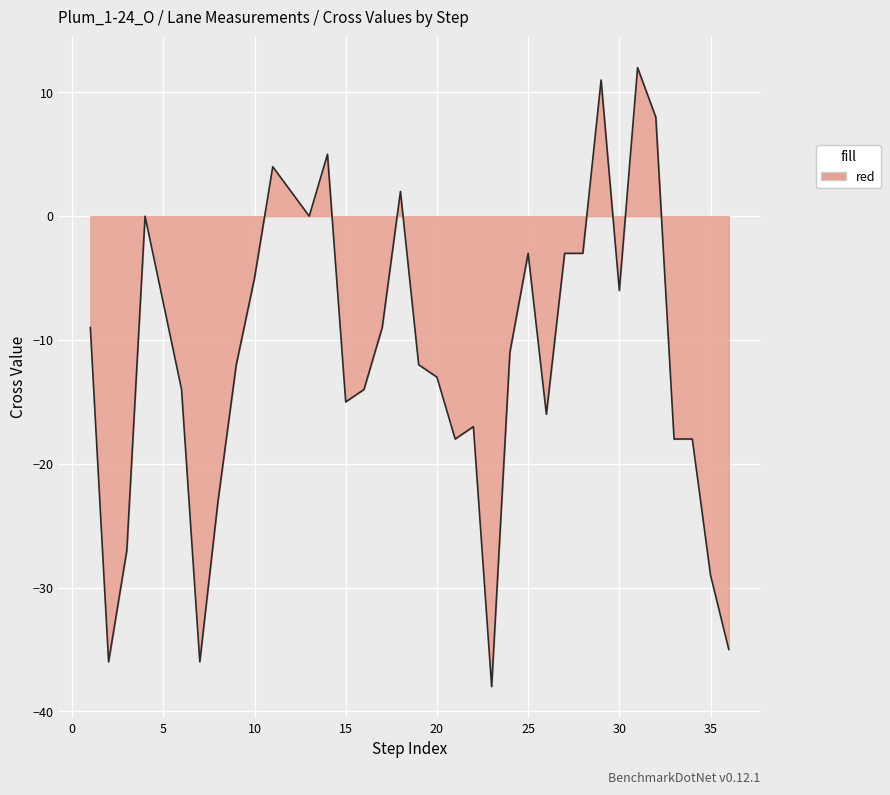

What is the average value?

-11